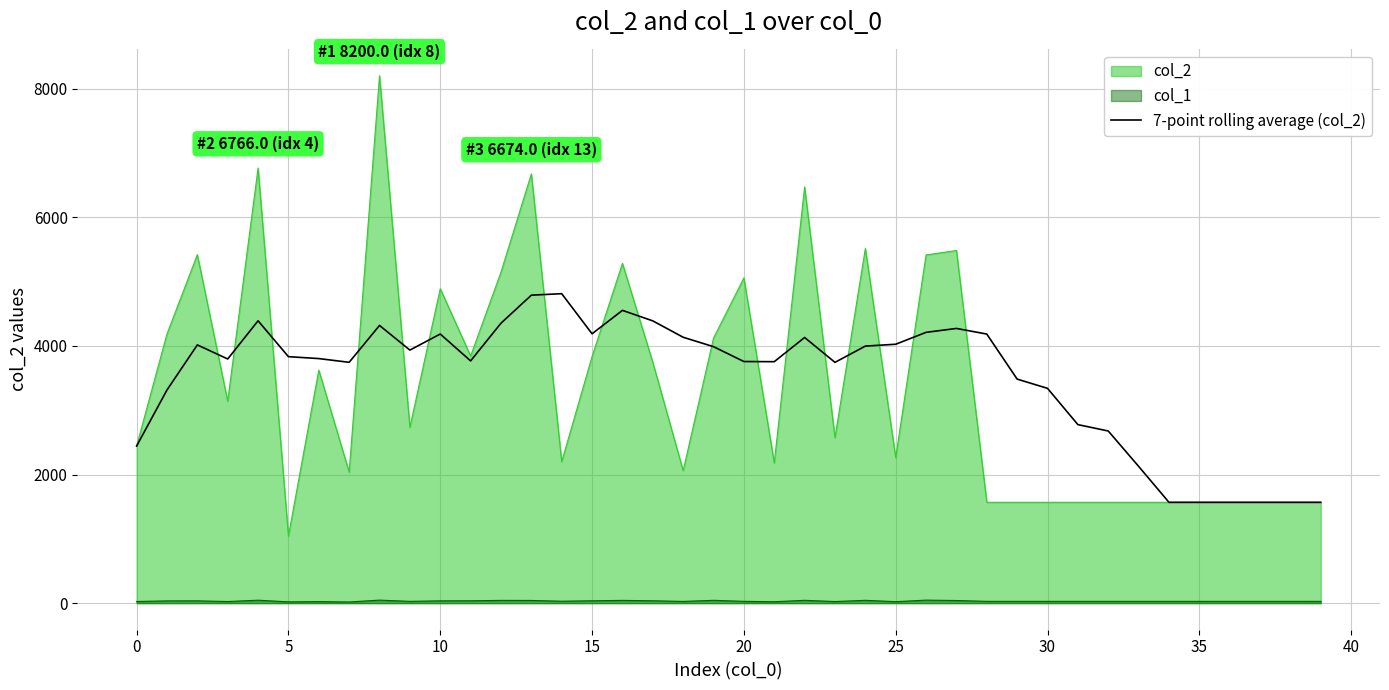

True or false: col_2 and col_1 cross at least once.

False